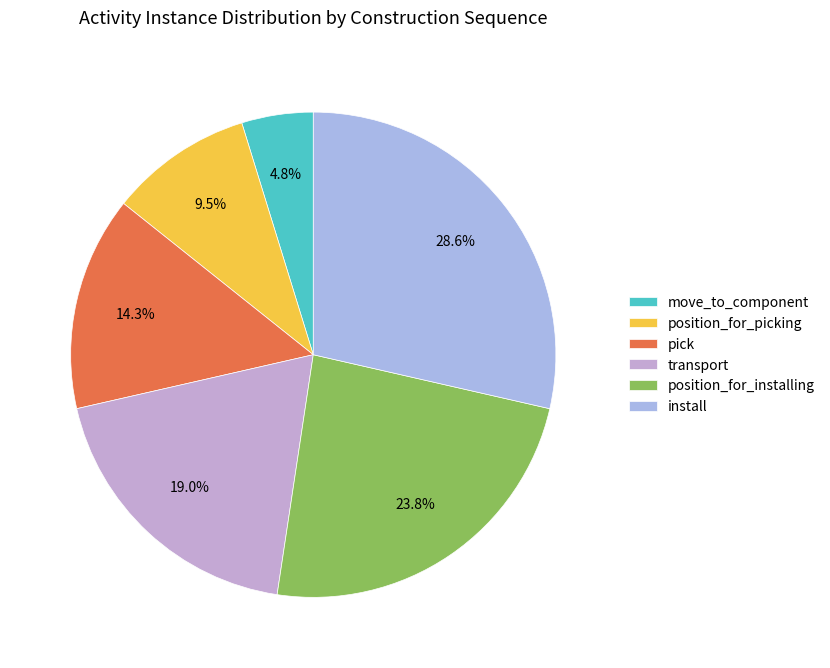

Does any single category account for the majority?

No